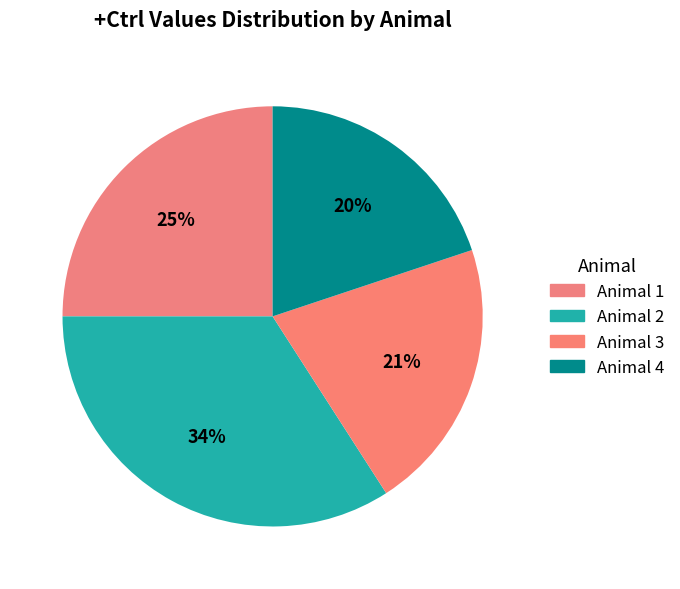

What percentage is the Animal 2 slice, to the nearest percent?

34%